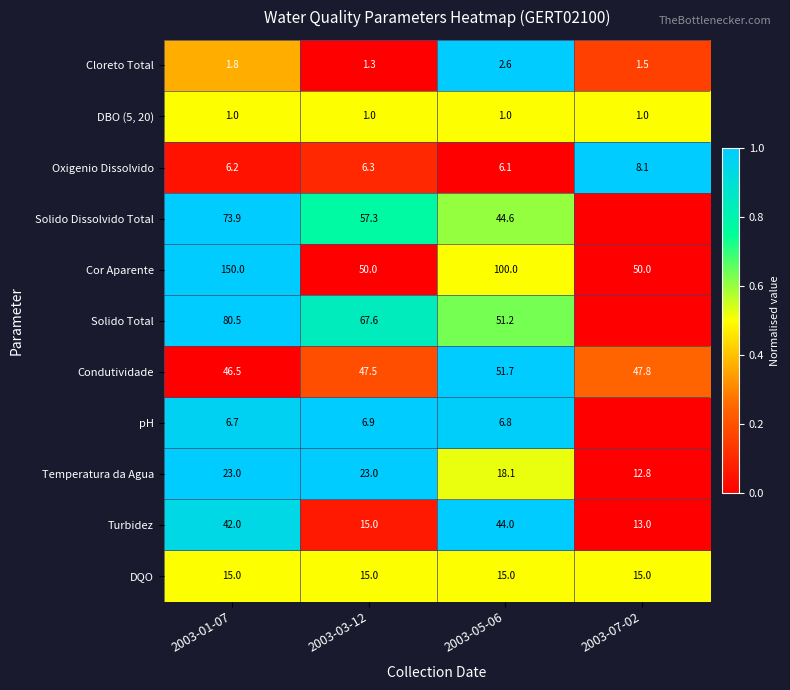

What is the minimum value for DQO?

15.0